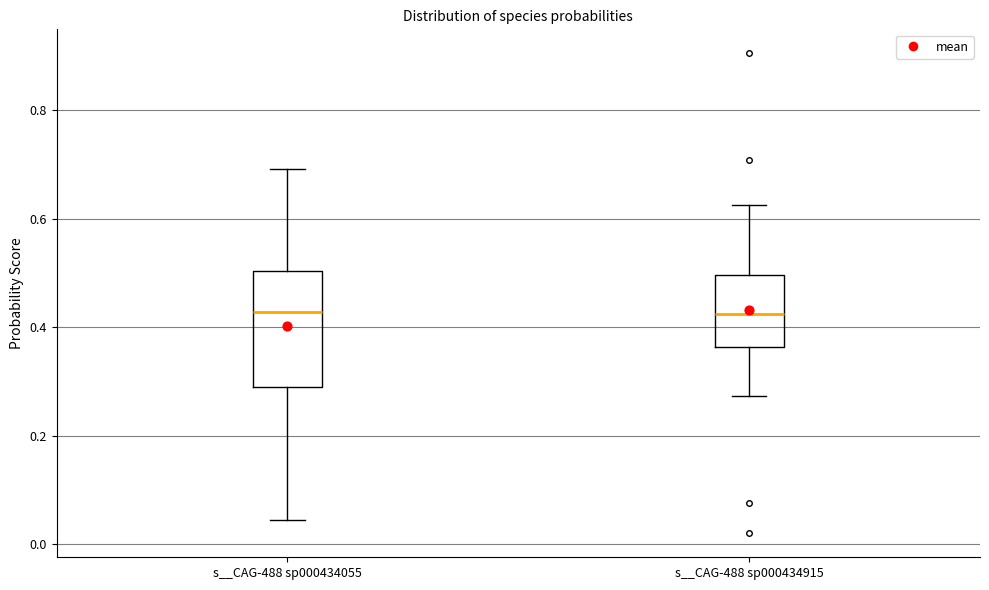

Reading left to right, transcribe this box plot: for each box, give where its median line is, the range the box spans, and where its two whiskers end, as read against the y-axis. The values are not printed on the chart, so give them approximately, as read against the axis.

s__CAG-488 sp000434055: median 0.42, box 0.30 to 0.50, whiskers 0.04 to 0.70
s__CAG-488 sp000434915: median 0.42, box 0.36 to 0.50, whiskers 0.28 to 0.62